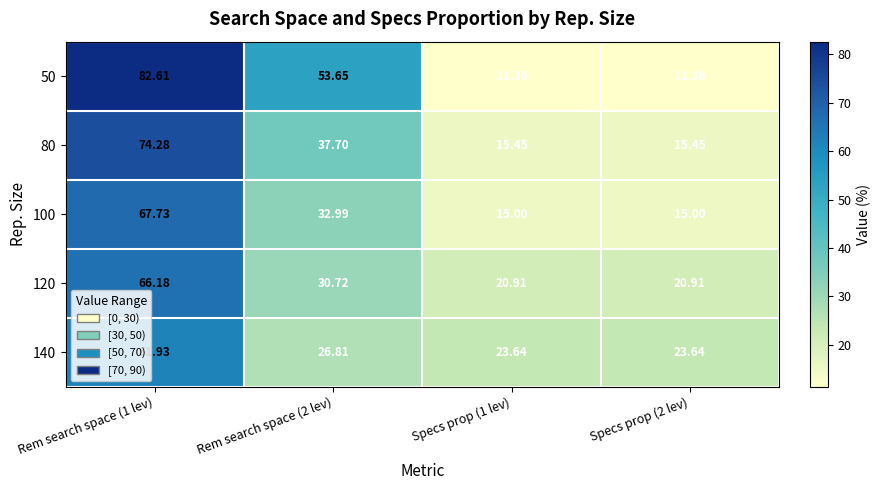

At how many categories does at least one series exceed 39?

2